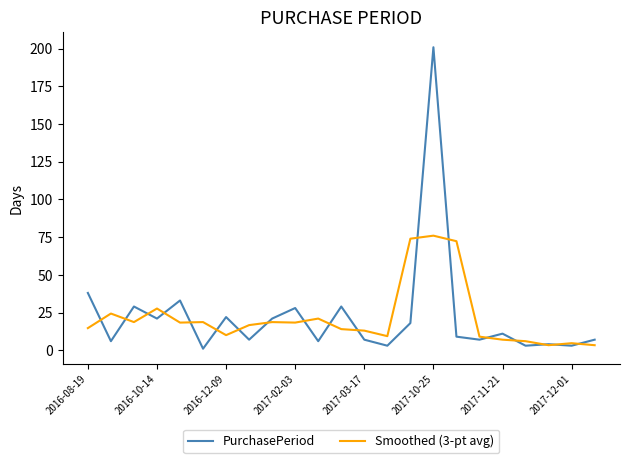

Rank the series by their maximum value, from highest to lowest.

PurchasePeriod, Smoothed (3-pt avg)